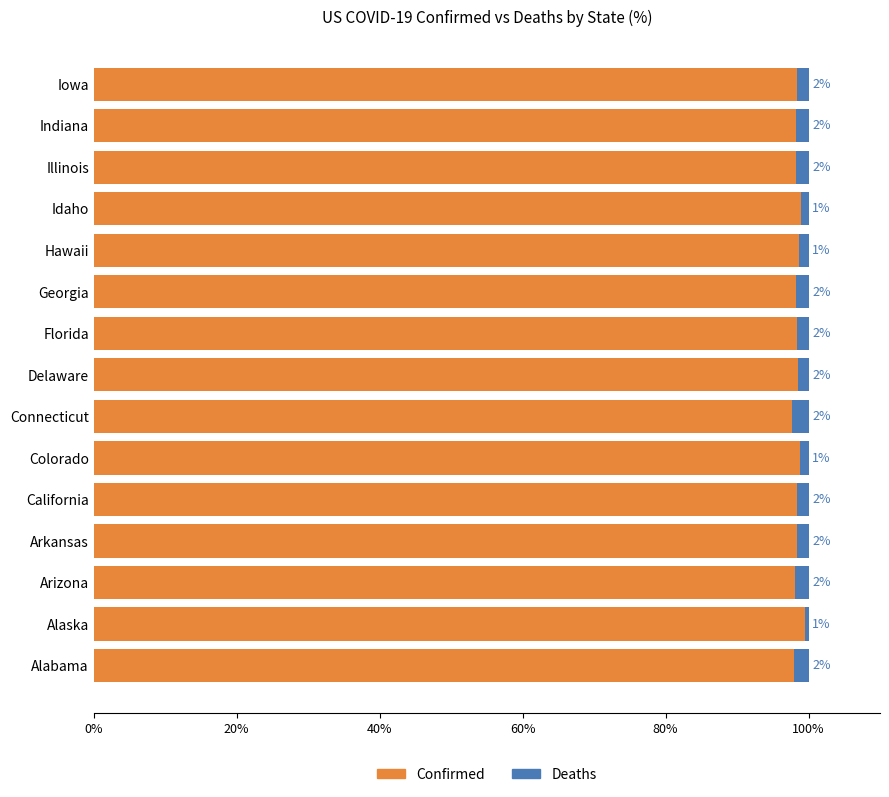

Is it true that Confirmed equals 141.9 at Alaska?

False